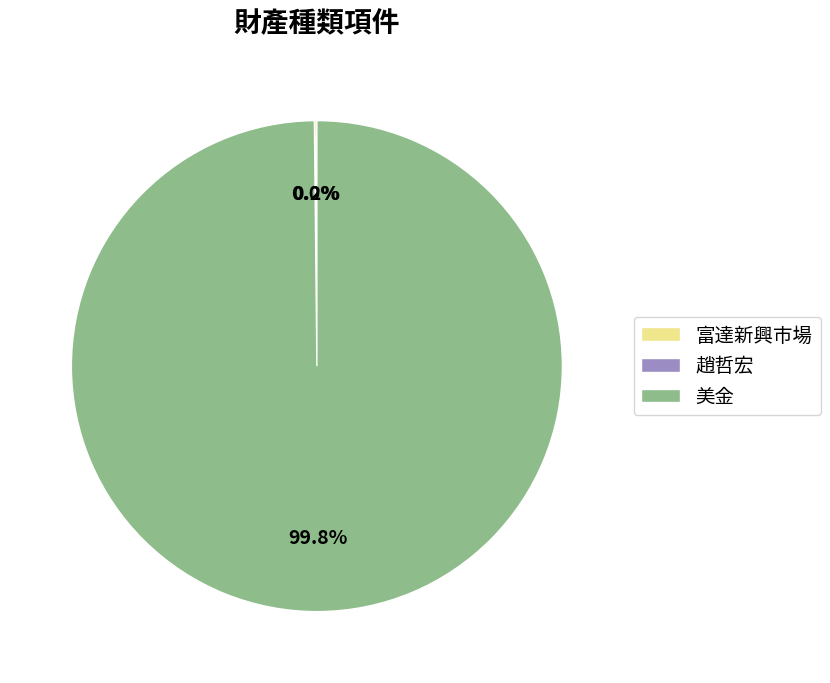

Is it true that 美金 is 100% of the pie?

True